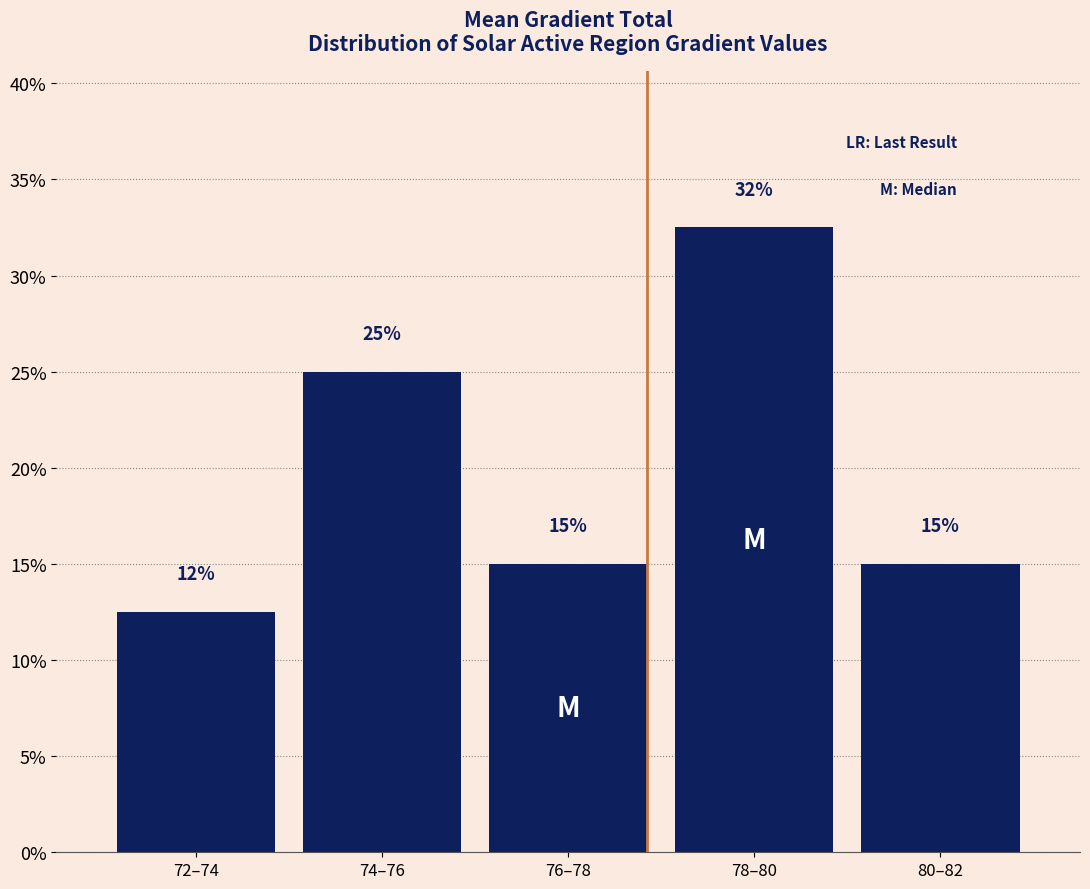

What is the difference between the values at 74–76 and 76–78?

10.0